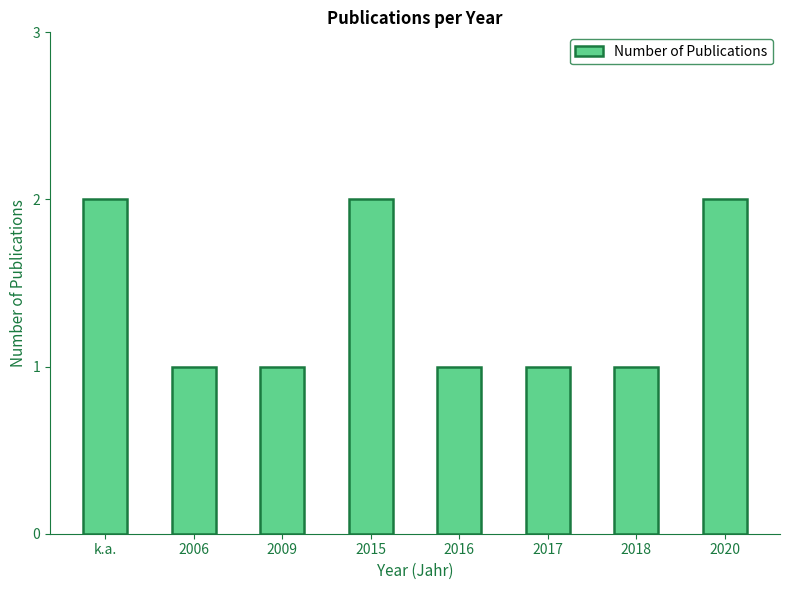

What is the change in value from 2006 to 2020?

+1